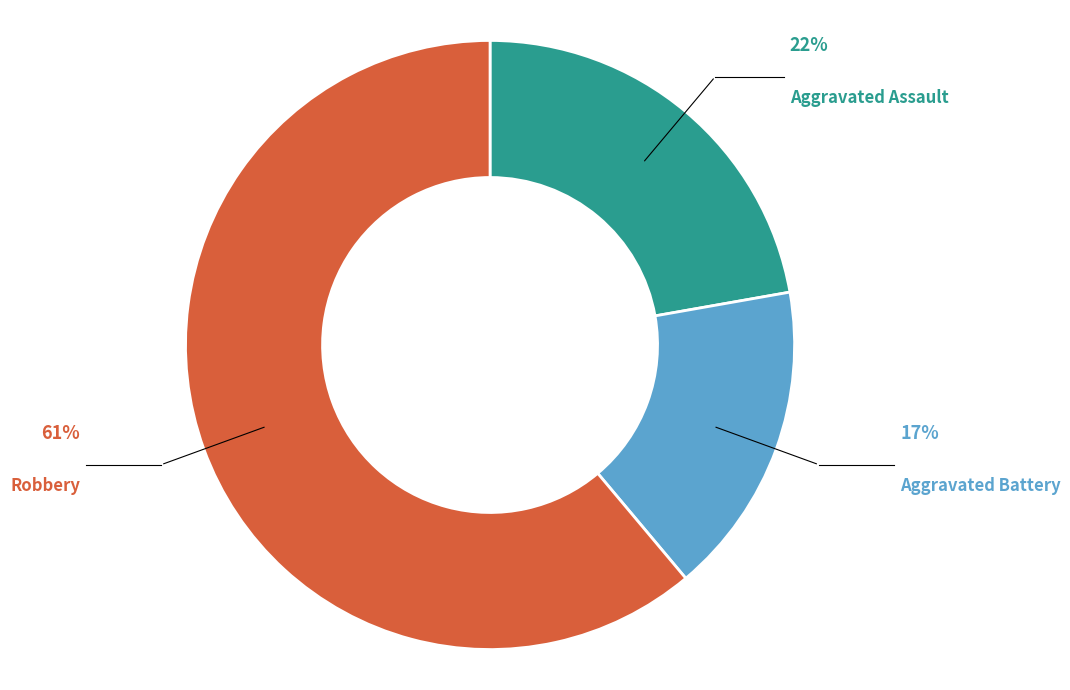

How many slices are in this pie chart?

3